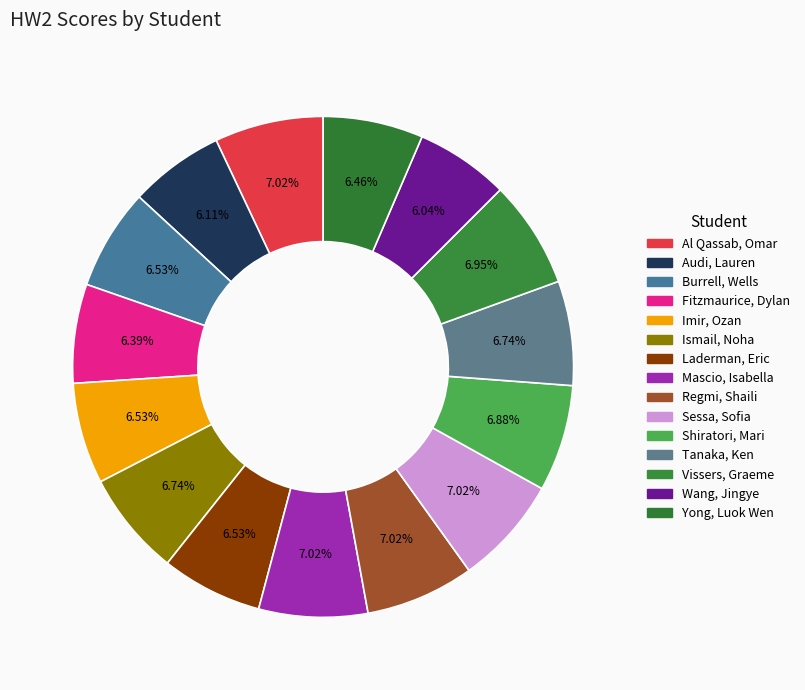

How many segments does this pie chart have?

15